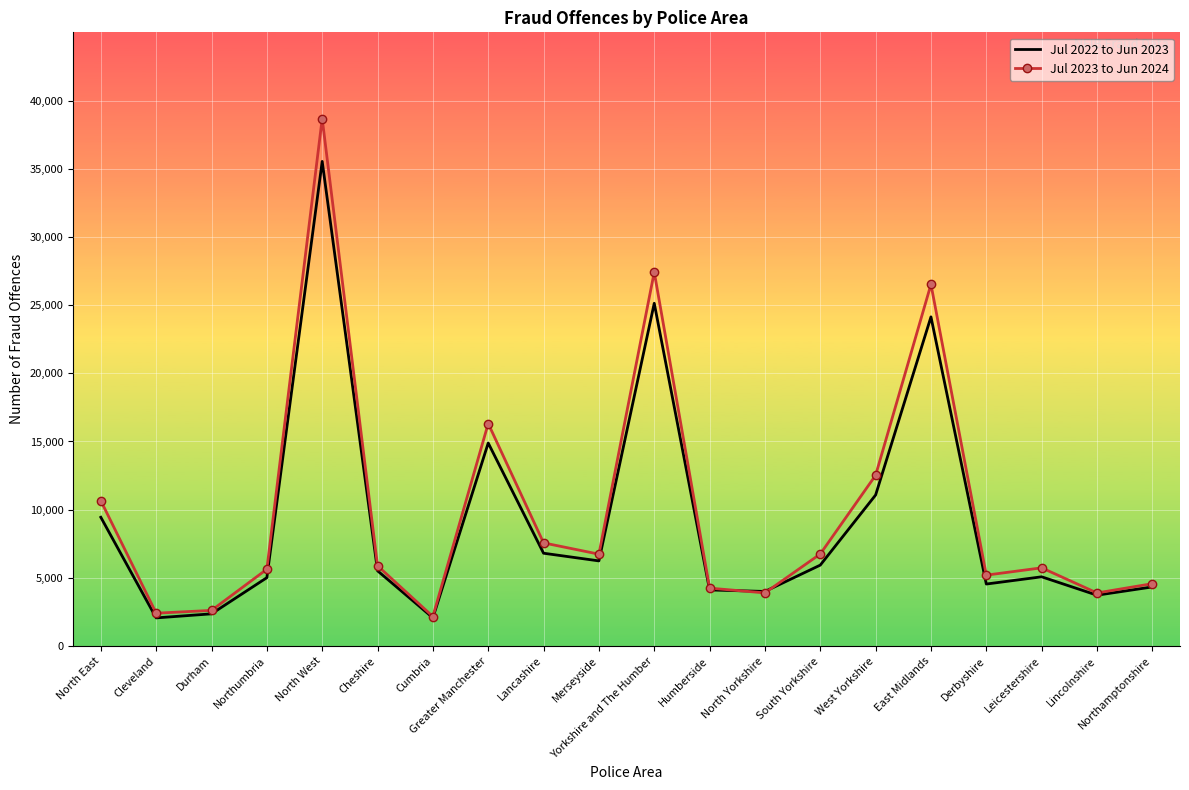

What is the total value across all series at Merseyside?

12983